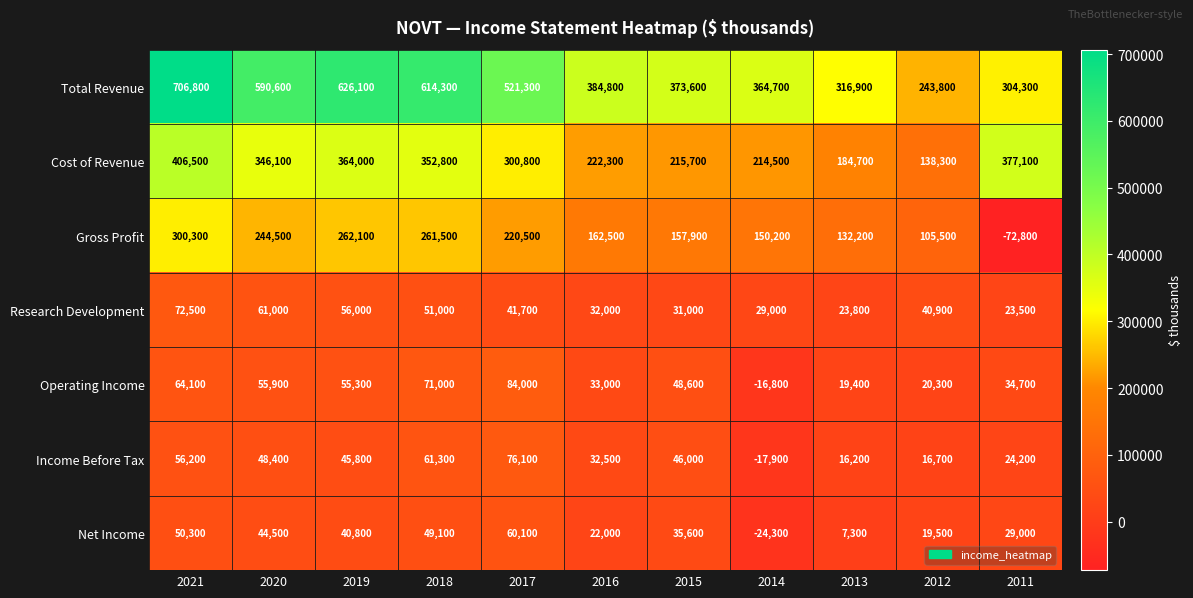

At which category is the sum across all series the highest?

2021